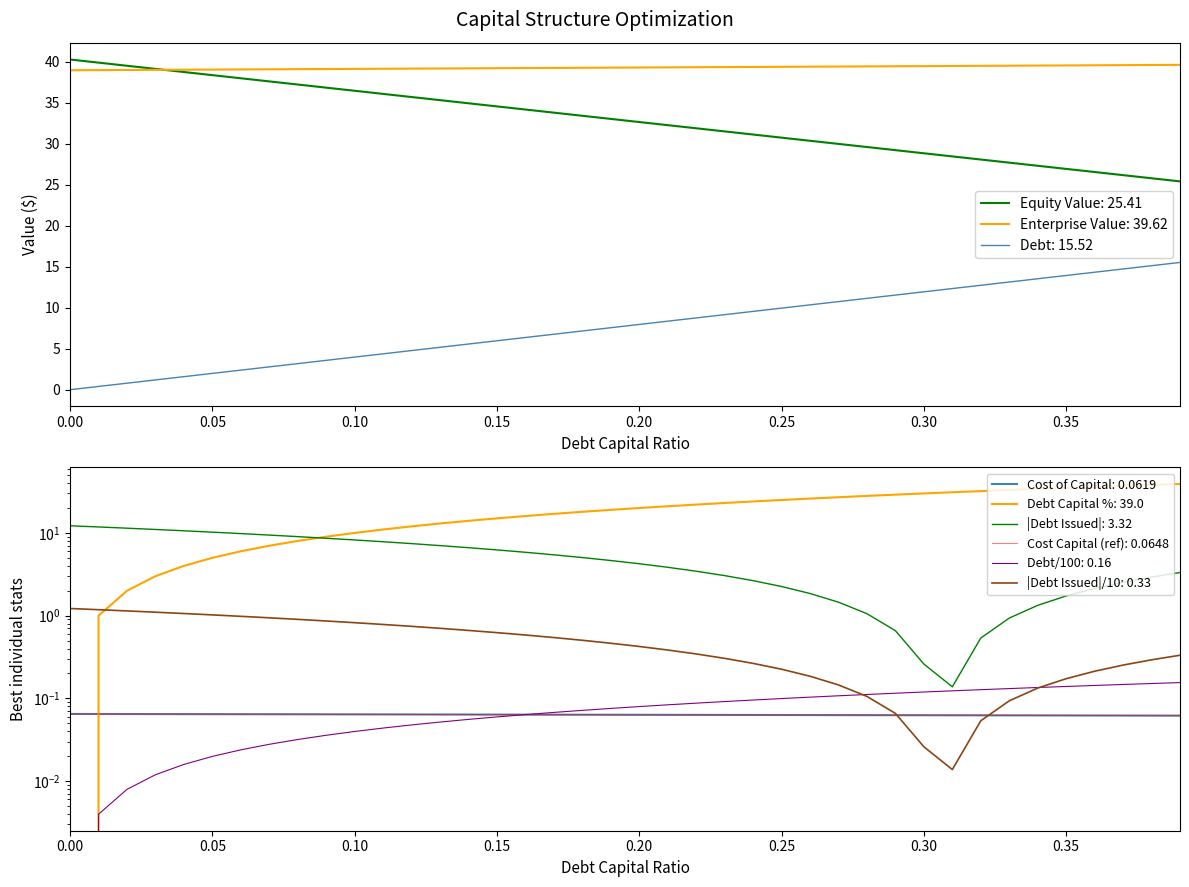

How many values in the enterprise_value series are below 39?

3